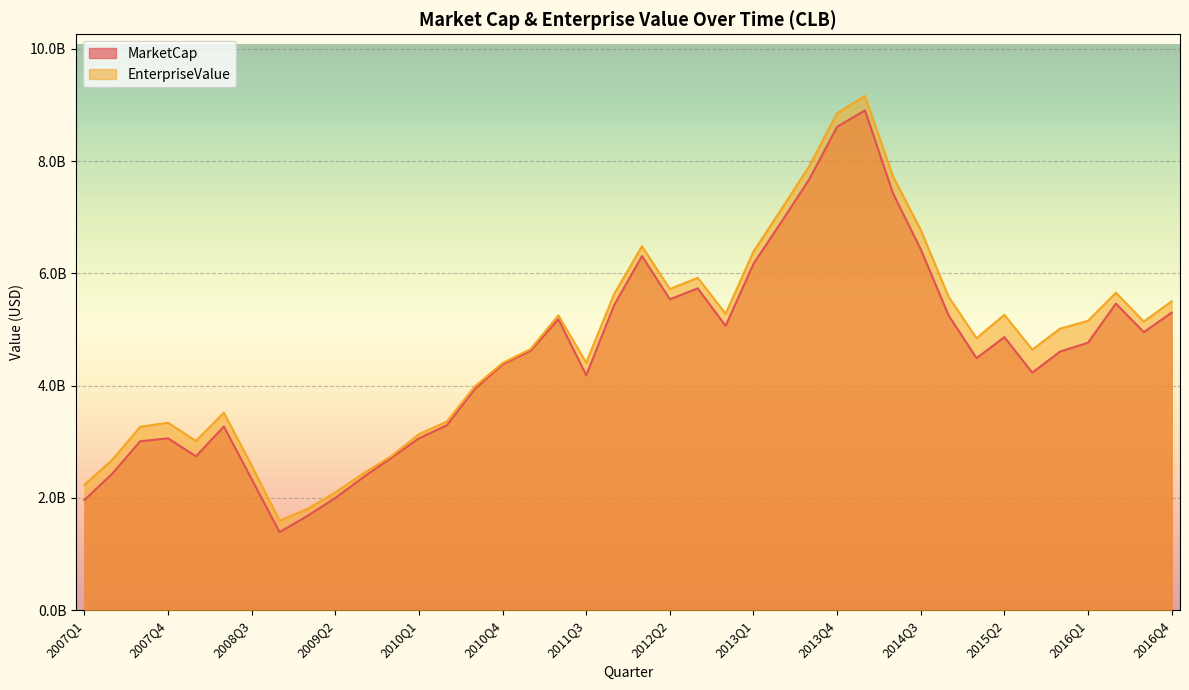

Is it true that MarketCap equals 4400168864.7 at 2010Q2?

False